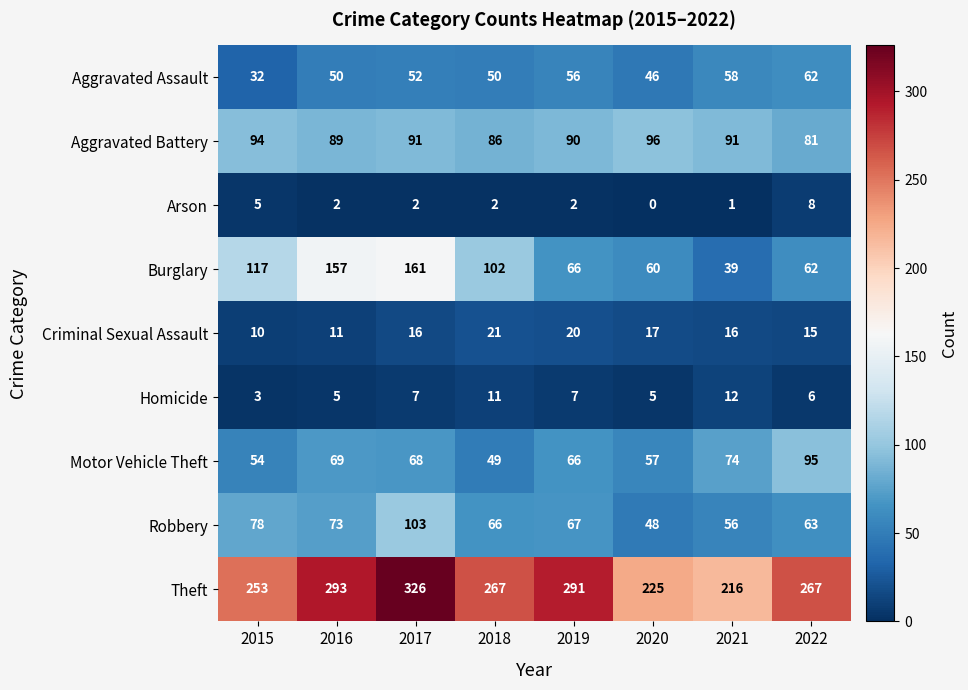

At which category does the chart reach its minimum across all series?

2020